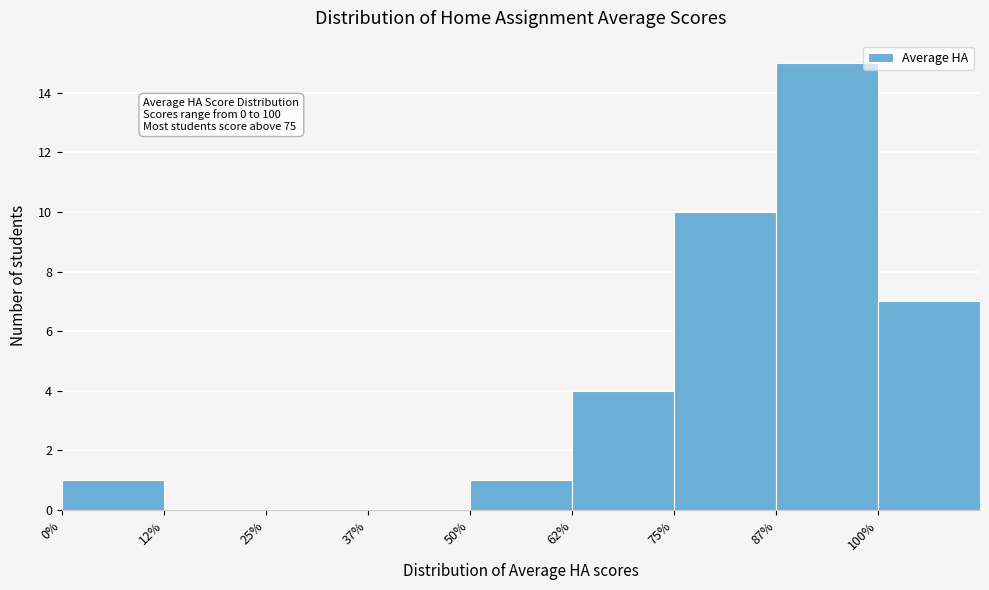

Over which range of the x-axis is the bar tallest?

87.5 to 100.0